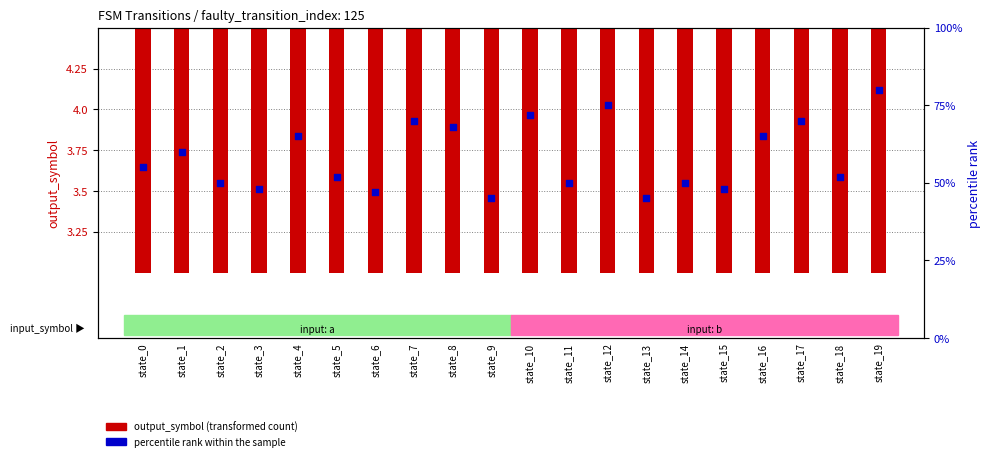

What is the total value across all series at state_8?

72.2